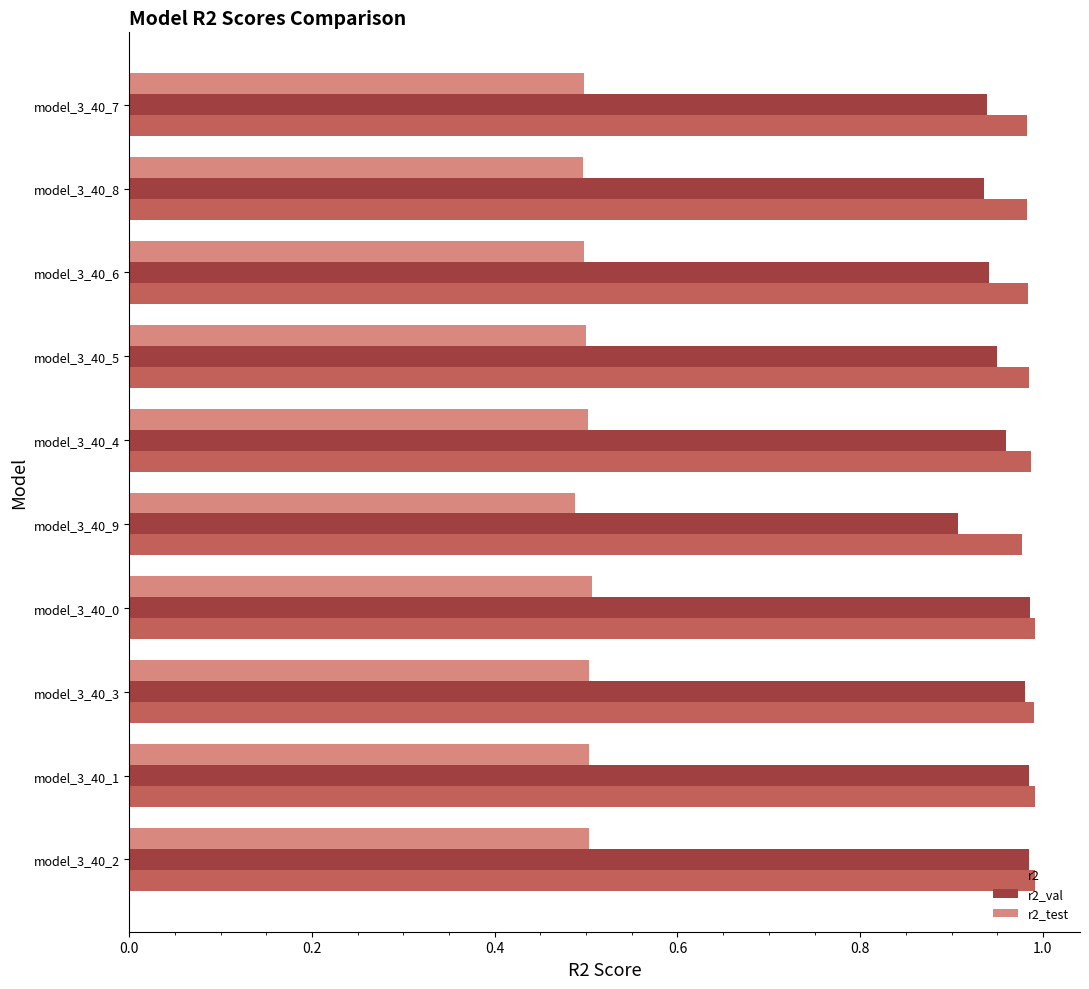

What is the sum of all r2_val values?

9.6